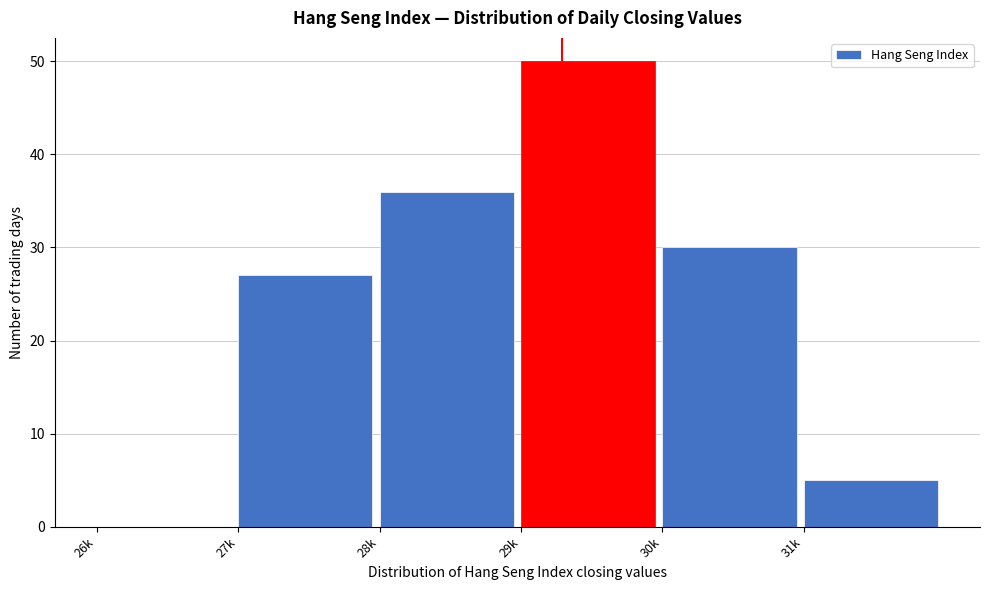

Reading left to right, extract all data points from this chart.

26k=0	27k=27	28k=36	29k=50	30k=30	31k=5